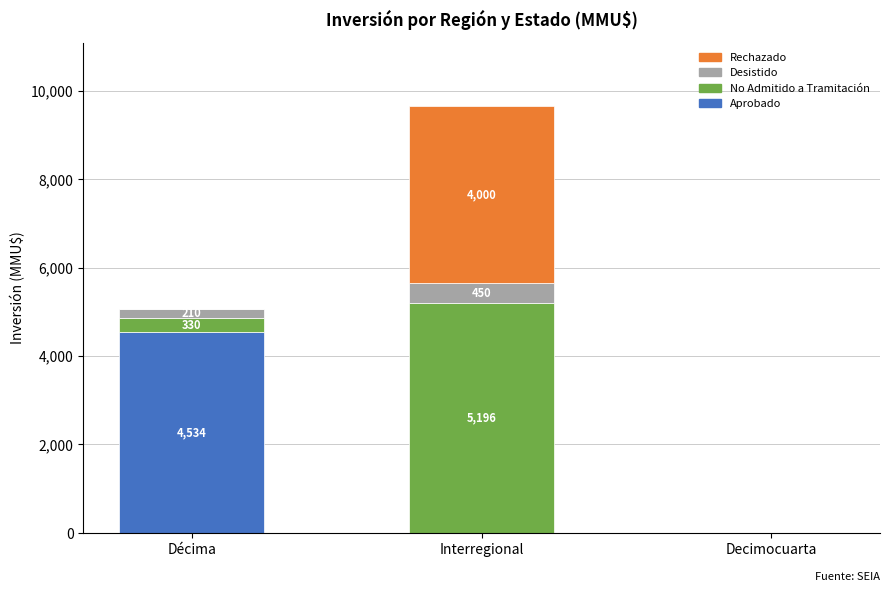

What is the total value across all series at Interregional?

9646